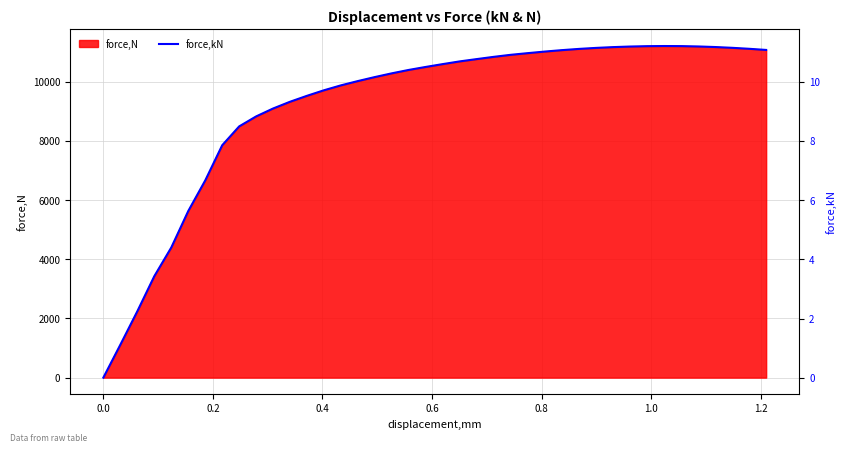

Reading right to left, transcribe all the data shown in this chart.

11.1	11.1	11.1	11.2	11.2	11.2	11.2	11.2	11.2	11.2	11.1	11.1	11.1	11.0	11.0	10.9	10.8	10.8	10.7	10.6	10.5	10.4	10.3	10.2	10.0	9.9	9.7	9.5	9.3	9.1	8.8	8.5	7.9	6.7	5.6	4.4	3.4	2.2	1.1	0.0